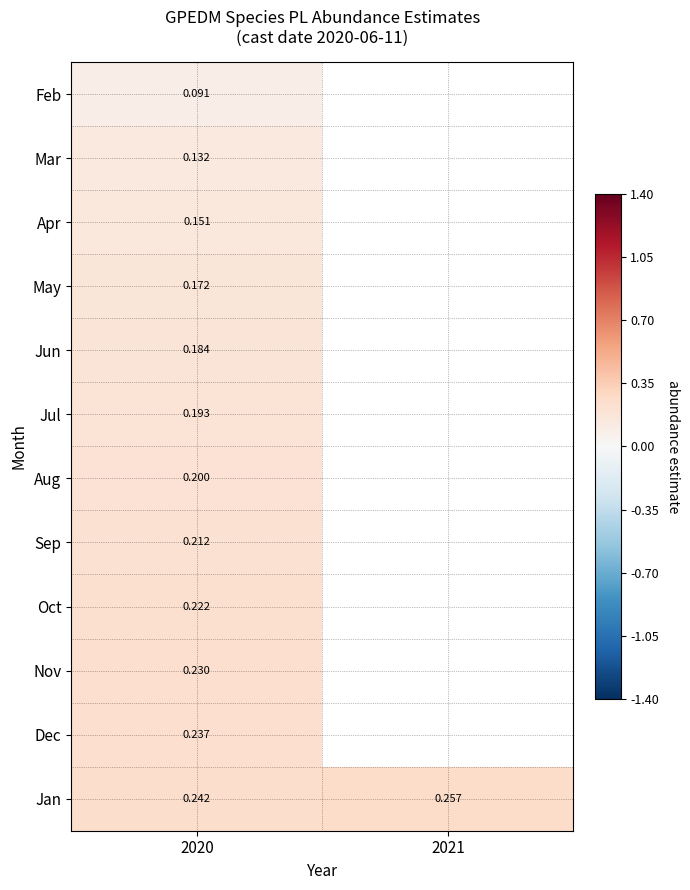

Rank the series at 2020 from lowest to highest value.

Feb, Mar, Apr, May, Jun, Jul, Aug, Sep, Oct, Nov, Dec, Jan